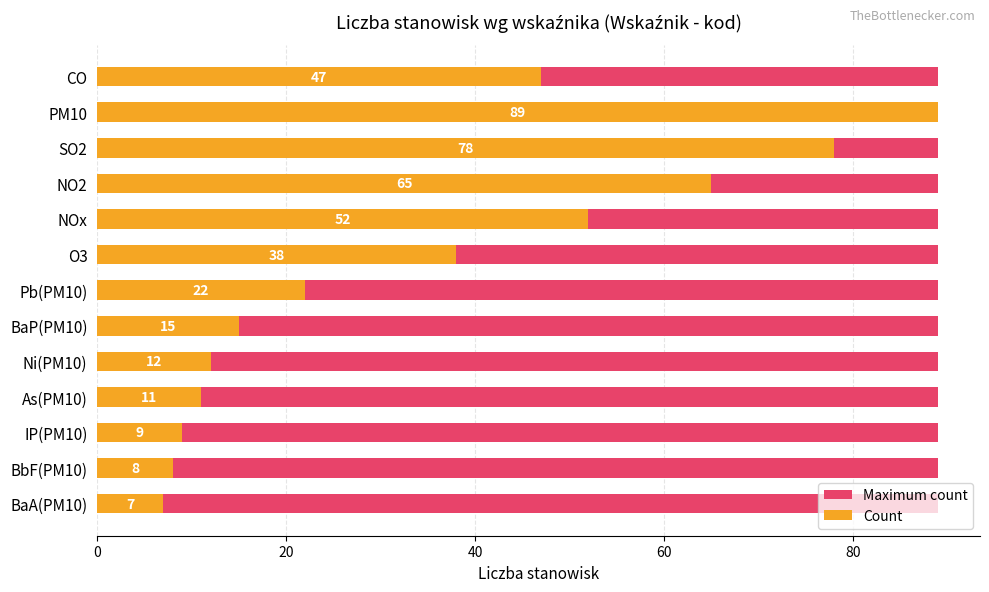

What is the difference between the maximum and second lowest values in the Count series?

81.0